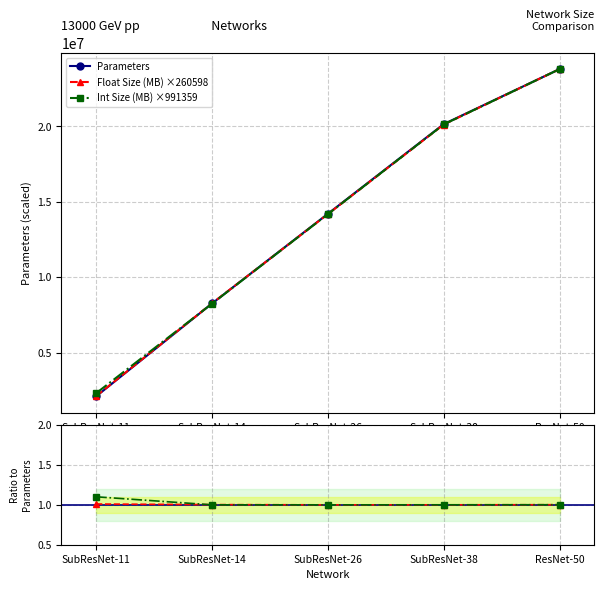

What is the value of the Float Size (MB) ×260598 point at the 2nd from the left?

8260961.7